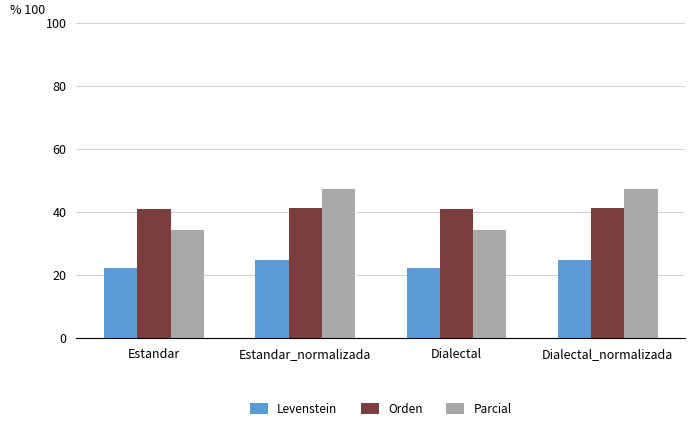

How many data points in Levenstein are above 24?

2